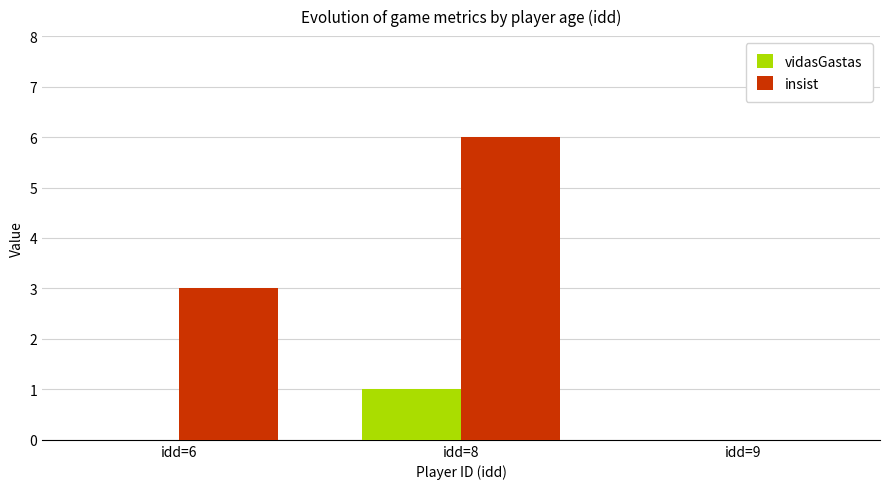

At which category is the sum across all series the highest?

idd=8